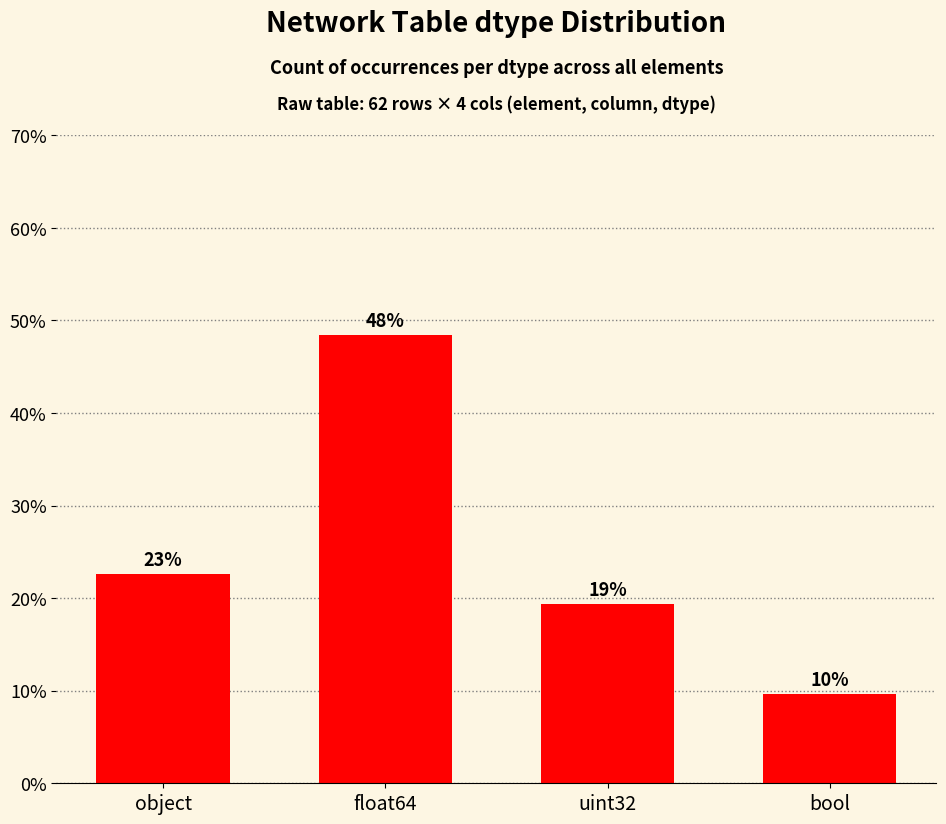

Reading left to right, transcribe all the data shown in this chart.

22.6	48.4	19.4	9.7